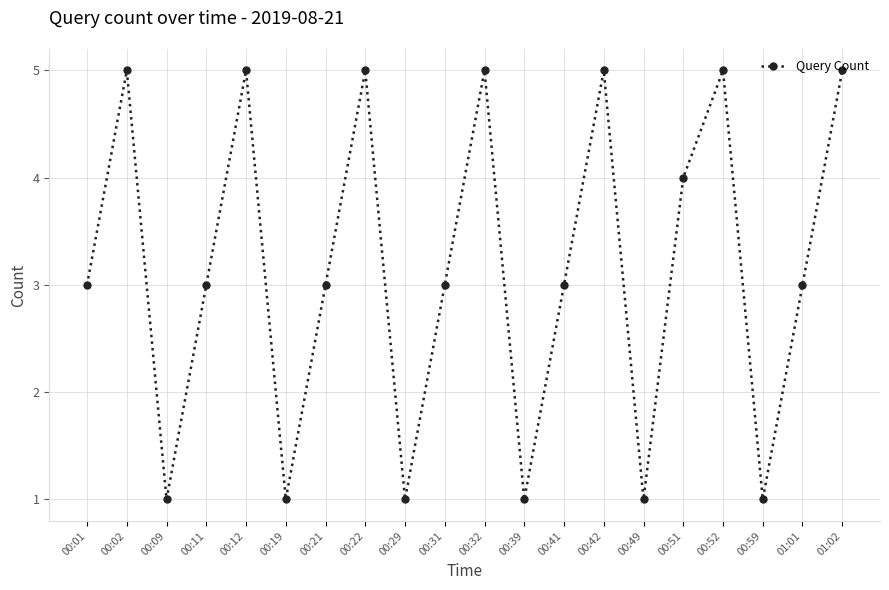

How many lines are shown in the chart?

1